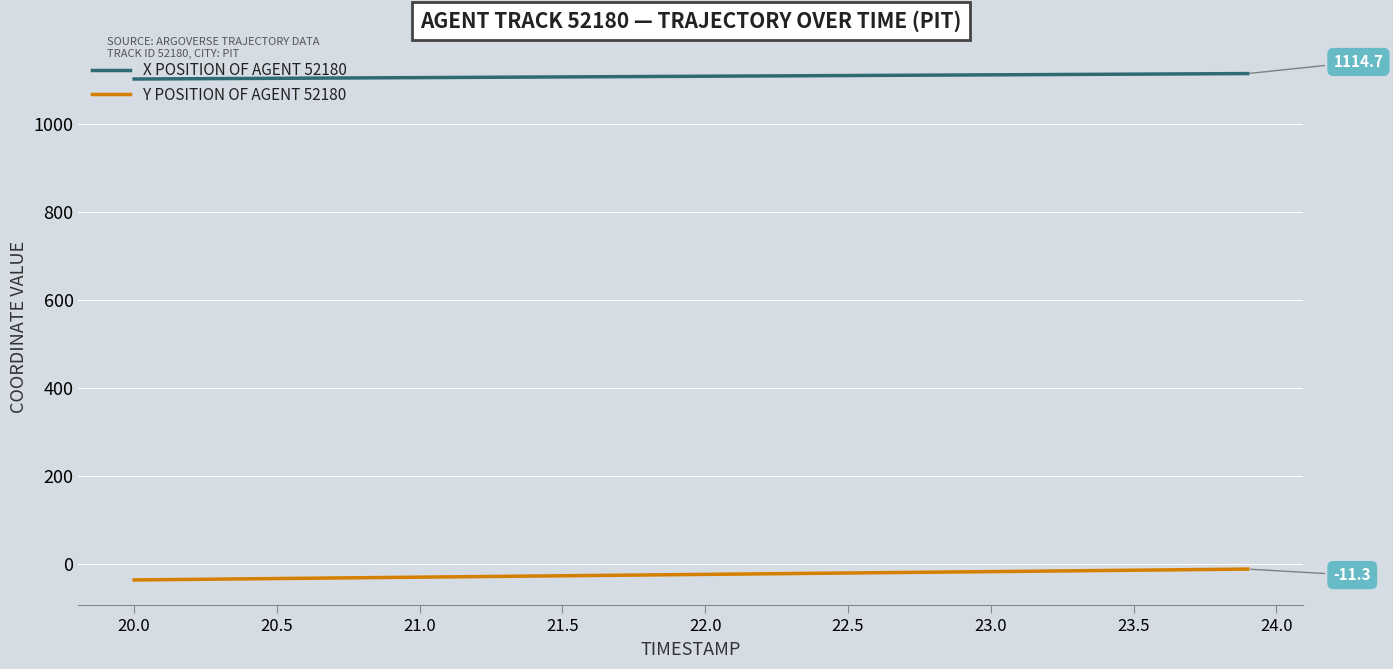

What is the smallest value displayed?

-35.9